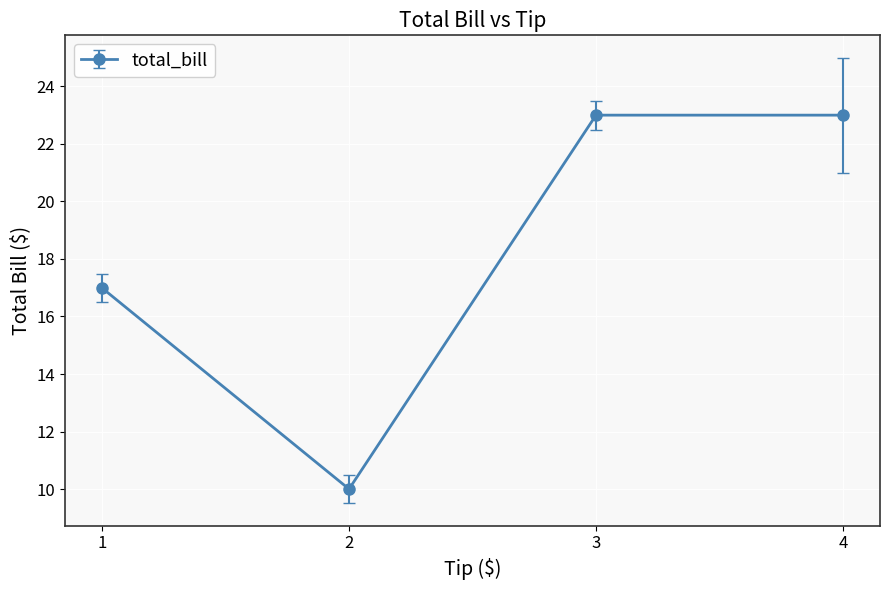

Does the chart have visible grid lines?

Yes